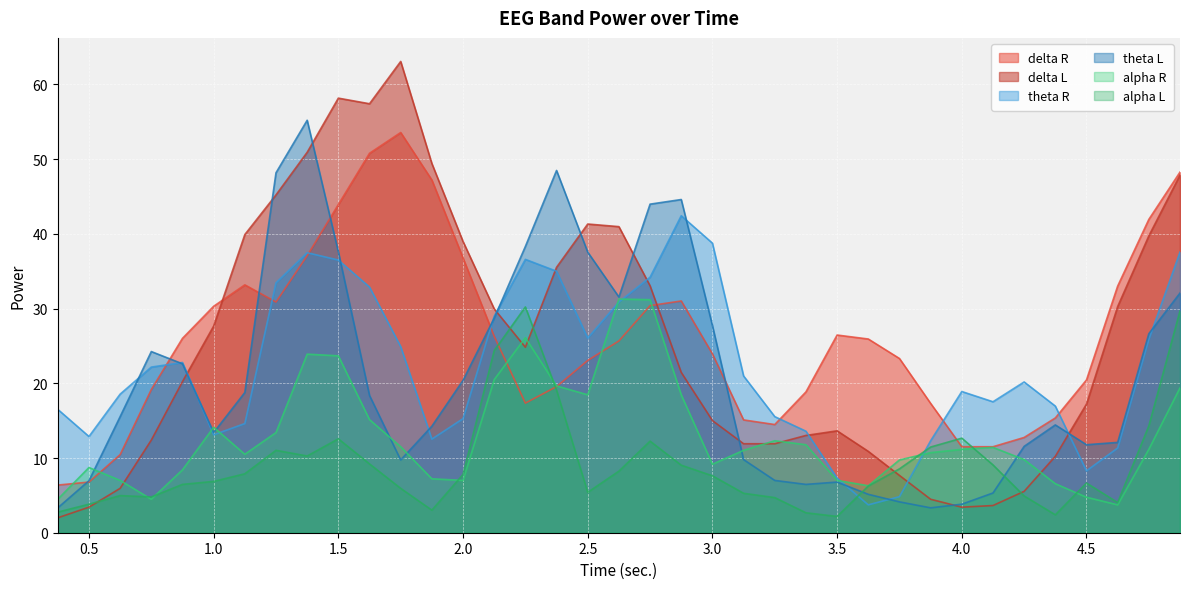

Reading left to right, what are all the values shown in this chart?

delta R: 0.375=6.4	0.5=6.8	0.625=10.4	0.75=19.2	0.875=26.0	1.0=30.3	1.125=33.2	1.25=30.9	1.375=37.1	1.5=43.9	1.625=50.8	1.75=53.6	1.875=47.2	2.0=36.8	2.125=26.3	2.25=17.4	2.375=19.6	2.5=23.1	2.625=25.7	2.75=30.4	2.875=31.0	3.0=23.9	3.125=15.1	3.25=14.5	3.375=18.9	3.5=26.5	3.625=25.9	3.75=23.3	3.875=17.3	4.0=11.5	4.125=11.5	4.25=12.8	4.375=15.4	4.5=20.4	4.625=33.0	4.75=41.9	4.875=48.3
delta L: 0.375=2.0	0.5=3.4	0.625=5.9	0.75=12.4	0.875=20.2	1.0=27.7	1.125=39.9	1.25=45.2	1.375=50.9	1.5=58.2	1.625=57.4	1.75=63.1	1.875=49.4	2.0=39.0	2.125=30.0	2.25=24.8	2.375=35.5	2.5=41.3	2.625=41.0	2.75=33.0	2.875=21.5	3.0=15.0	3.125=11.9	3.25=11.9	3.375=13.0	3.5=13.6	3.625=10.9	3.75=7.7	3.875=4.5	4.0=3.4	4.125=3.6	4.25=5.5	4.375=10.2	4.5=17.2	4.625=30.3	4.75=39.7	4.875=47.9
theta R: 0.375=16.5	0.5=12.9	0.625=18.6	0.75=22.2	0.875=22.8	1.0=13.1	1.125=14.6	1.25=33.5	1.375=37.5	1.5=36.5	1.625=32.9	1.75=24.9	1.875=12.5	2.0=15.3	2.125=29.0	2.25=36.6	2.375=35.0	2.5=26.1	2.625=30.9	2.75=34.2	2.875=42.4	3.0=38.8	3.125=21.0	3.25=15.5	3.375=13.6	3.5=7.3	3.625=3.7	3.75=4.8	3.875=12.3	4.0=18.9	4.125=17.5	4.25=20.2	4.375=16.9	4.5=8.3	4.625=11.3	4.75=25.9	4.875=37.6
theta L: 0.375=3.3	0.5=7.0	0.625=15.5	0.75=24.2	0.875=22.6	1.0=13.4	1.125=18.8	1.25=48.2	1.375=55.2	1.5=37.6	1.625=18.4	1.75=9.7	1.875=14.3	2.0=20.4	2.125=28.7	2.25=38.3	2.375=48.5	2.5=37.6	2.625=31.6	2.75=44.0	2.875=44.6	3.0=27.7	3.125=9.8	3.25=7.0	3.375=6.5	3.5=6.8	3.625=5.1	3.75=4.1	3.875=3.3	4.0=3.8	4.125=5.3	4.25=11.6	4.375=14.4	4.5=11.8	4.625=12.1	4.75=26.6	4.875=32.1
alpha R: 0.375=4.5	0.5=8.7	0.625=7.0	0.75=4.5	0.875=8.4	1.0=14.1	1.125=10.5	1.25=13.4	1.375=23.9	1.5=23.7	1.625=15.1	1.75=11.5	1.875=7.2	2.0=7.0	2.125=20.5	2.25=26.1	2.375=19.6	2.5=18.5	2.625=31.3	2.75=31.2	2.875=18.5	3.0=9.2	3.125=11.0	3.25=12.3	3.375=11.8	3.5=7.0	3.625=6.3	3.75=9.7	3.875=10.7	4.0=11.2	4.125=11.4	4.25=9.8	4.375=6.6	4.5=4.8	4.625=3.7	4.75=11.2	4.875=19.4
alpha L: 0.375=2.8	0.5=3.8	0.625=5.0	0.75=4.8	0.875=6.5	1.0=6.9	1.125=7.9	1.25=11.0	1.375=10.3	1.5=12.6	1.625=9.2	1.75=5.9	1.875=3.0	2.0=7.8	2.125=24.4	2.25=30.2	2.375=19.1	2.5=5.4	2.625=8.2	2.75=12.3	2.875=9.0	3.0=7.6	3.125=5.3	3.25=4.7	3.375=2.7	3.5=2.2	3.625=6.2	3.75=8.6	3.875=11.5	4.0=12.7	4.125=9.1	4.25=4.9	4.375=2.4	4.5=6.7	4.625=4.0	4.75=14.3	4.875=29.7